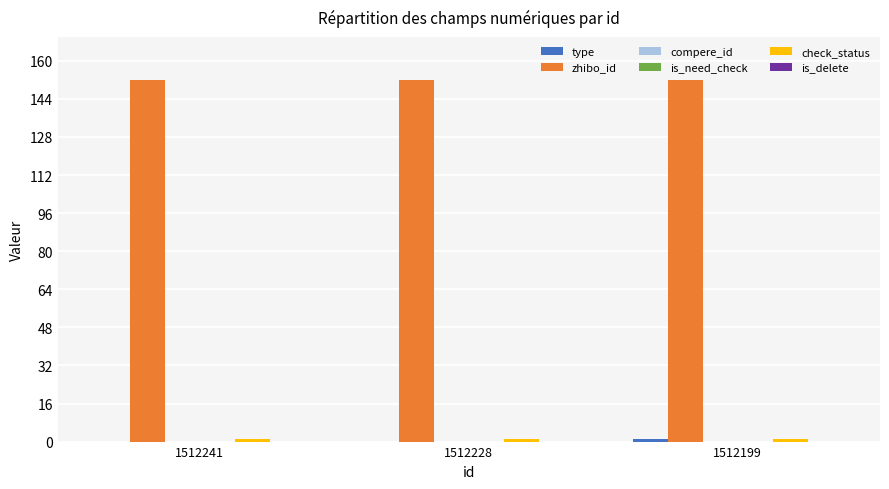

Which series has the largest range (max minus min)?

type